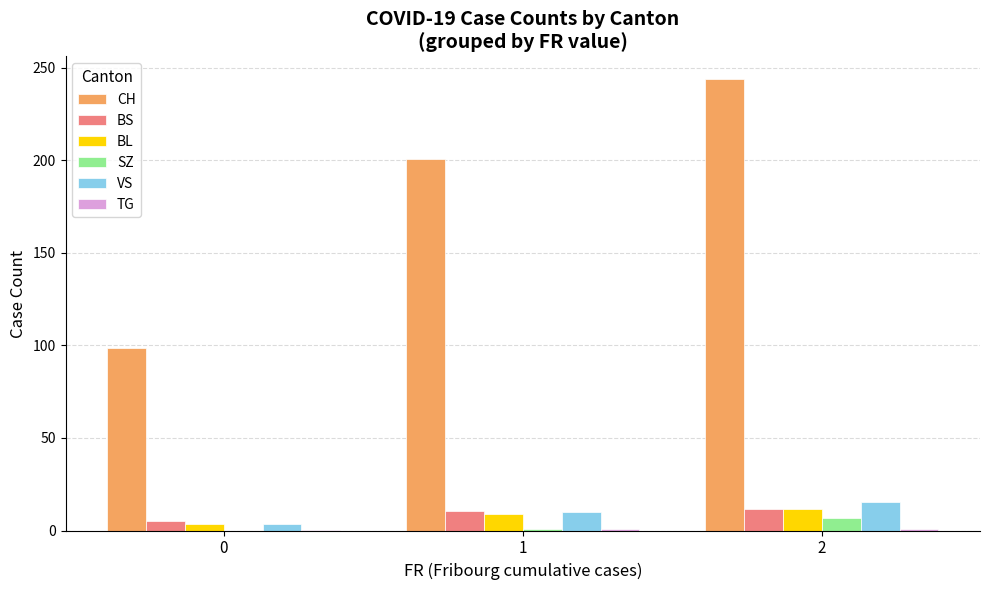

What is the sum of all BS values?

27.9